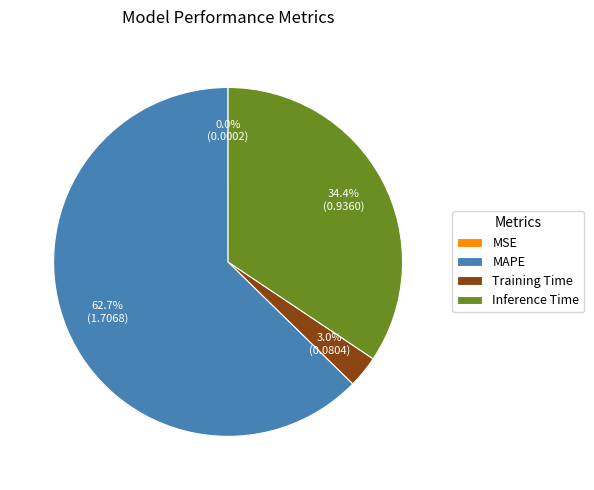

How much of the chart is everything except Inference Time?

65.6%